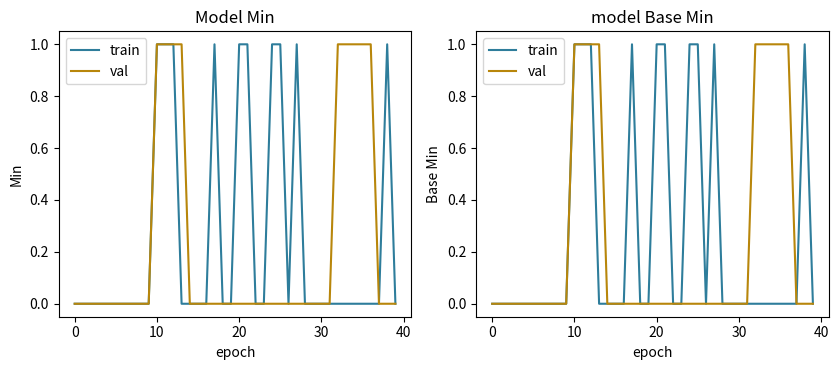

True or false: val has a value of 1 at 11.

True